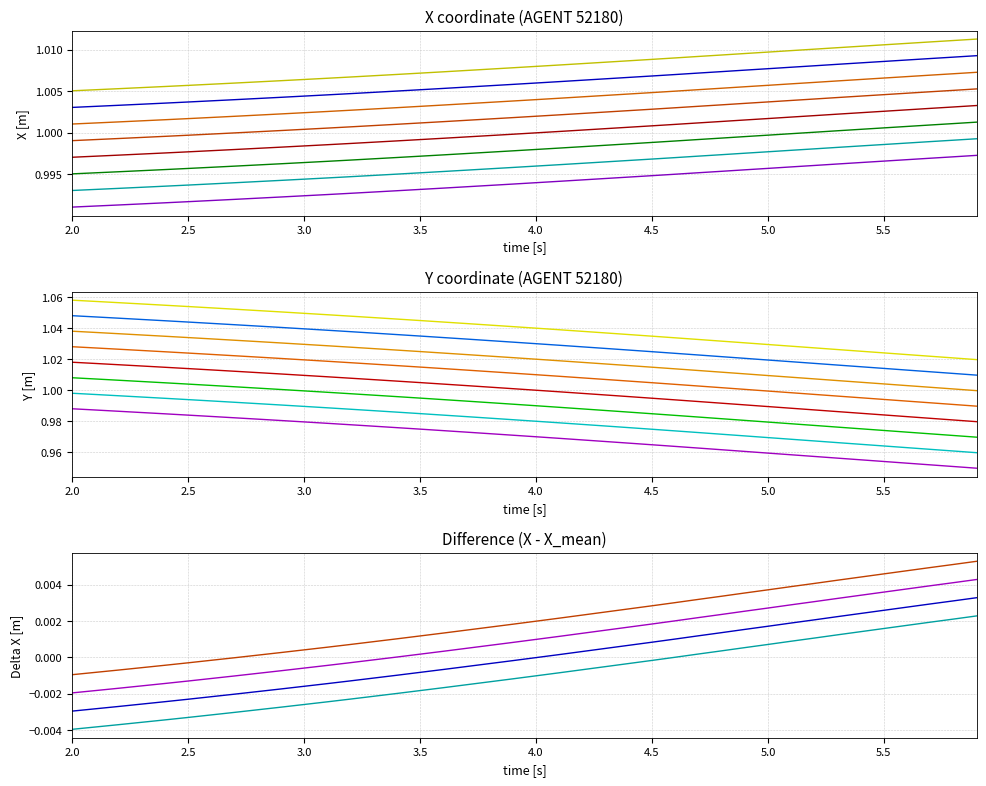

Which series ends up on top after the final intersection of X and Y?

X